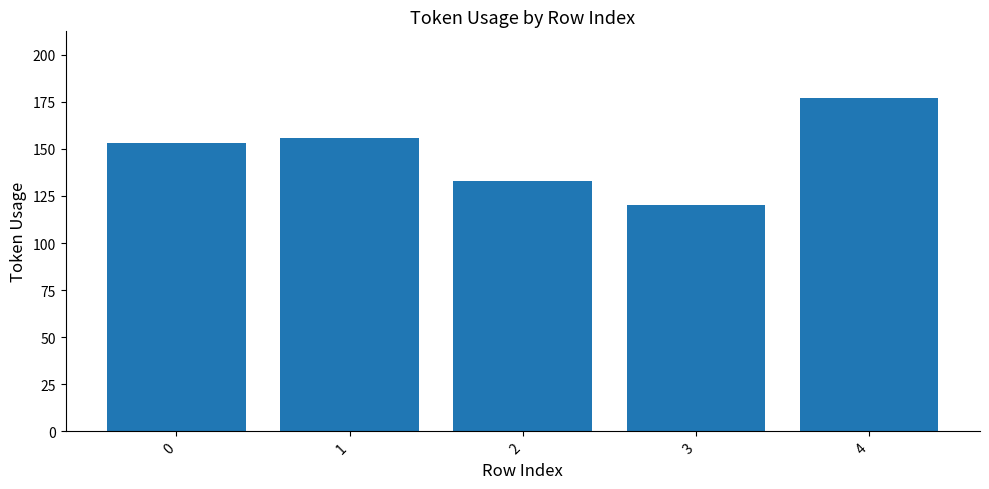

What is the maximum value shown in the chart?

177